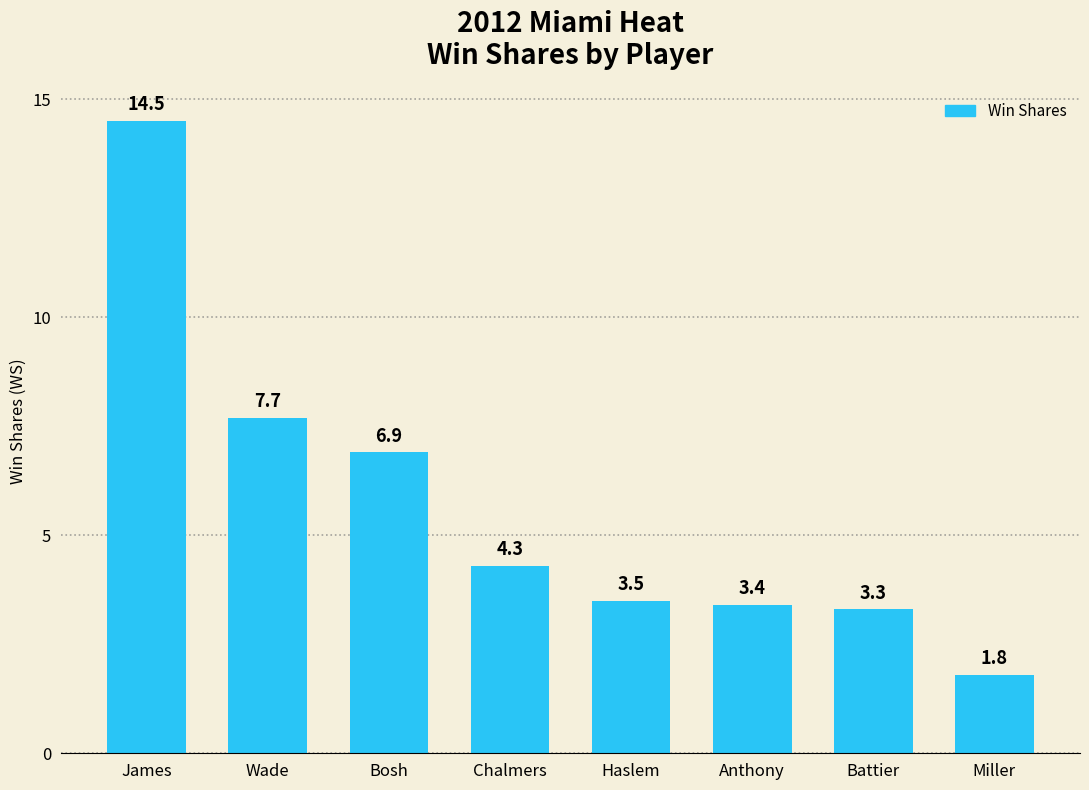

Is it true that the value at Chalmers is 4.3?

True